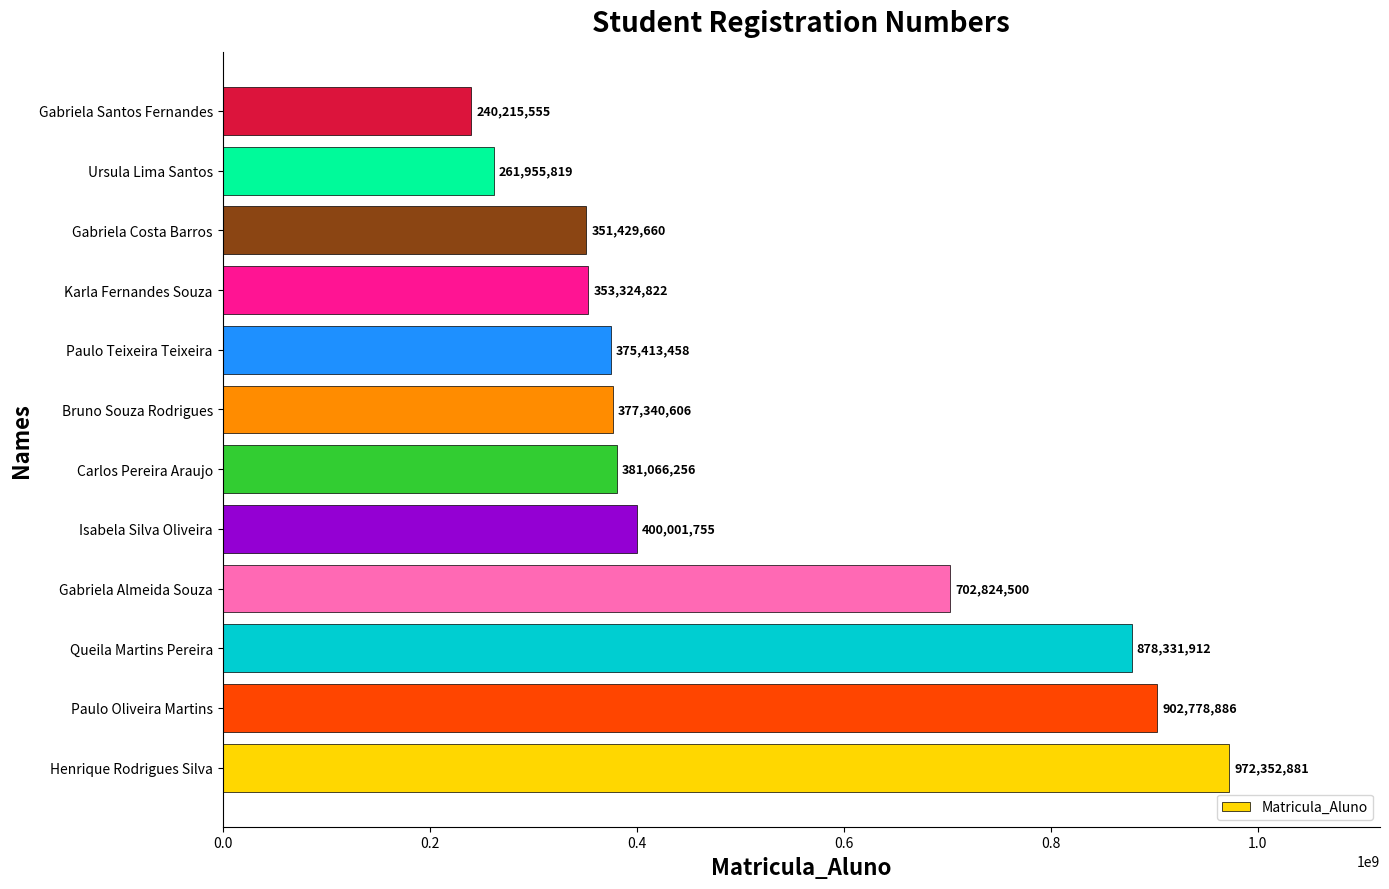

What is the difference between the maximum and minimum values?

732137326